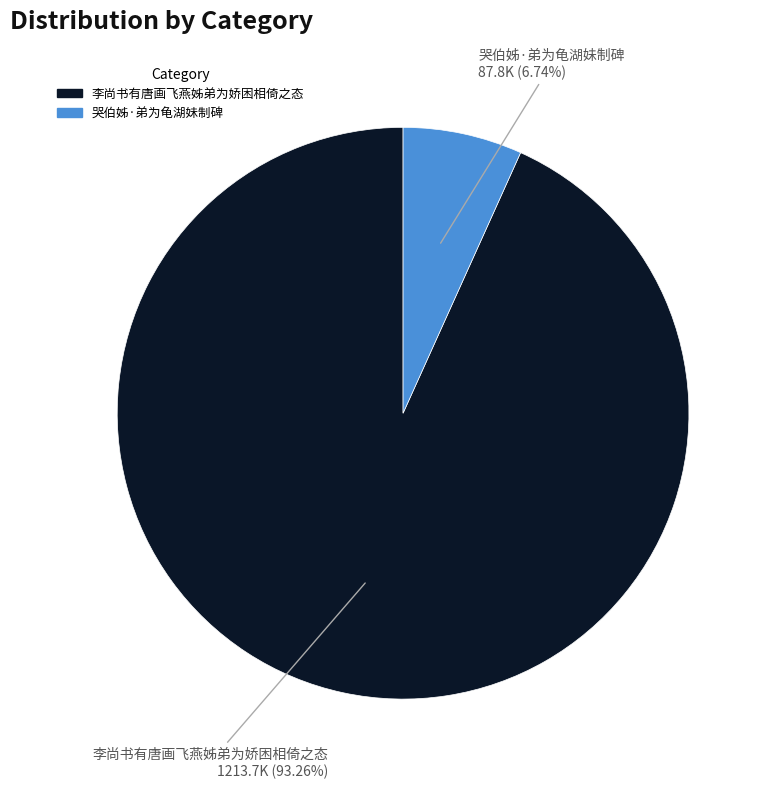

To the nearest percent, what portion does 哭伯姊·弟为龟湖妹制碑 represent?

7%